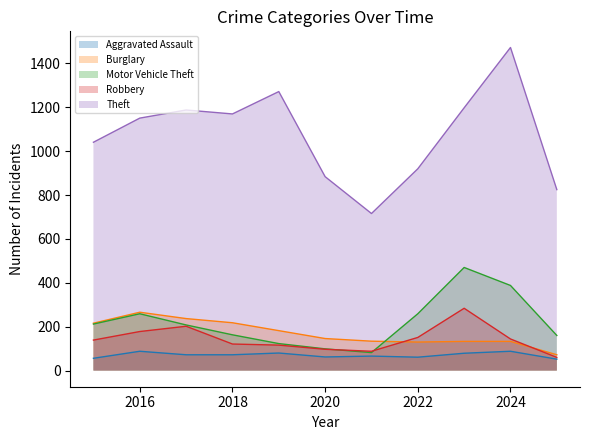

In Robbery, how many points are higher than both neighbors (excluding endpoints)?

2